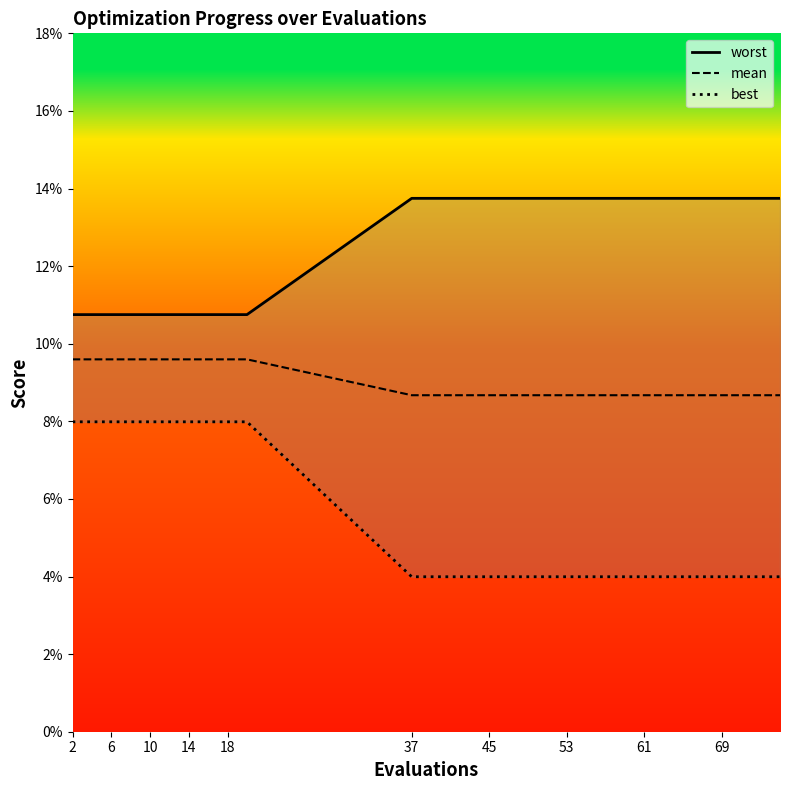

What is the total value across all series at 53?

0.3